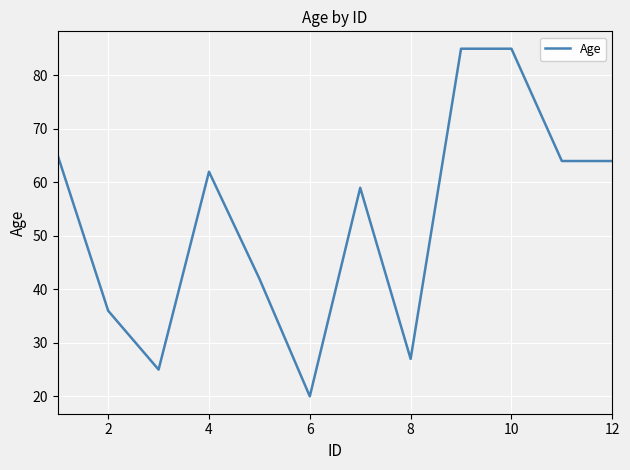

What is the maximum value shown in the chart?

85